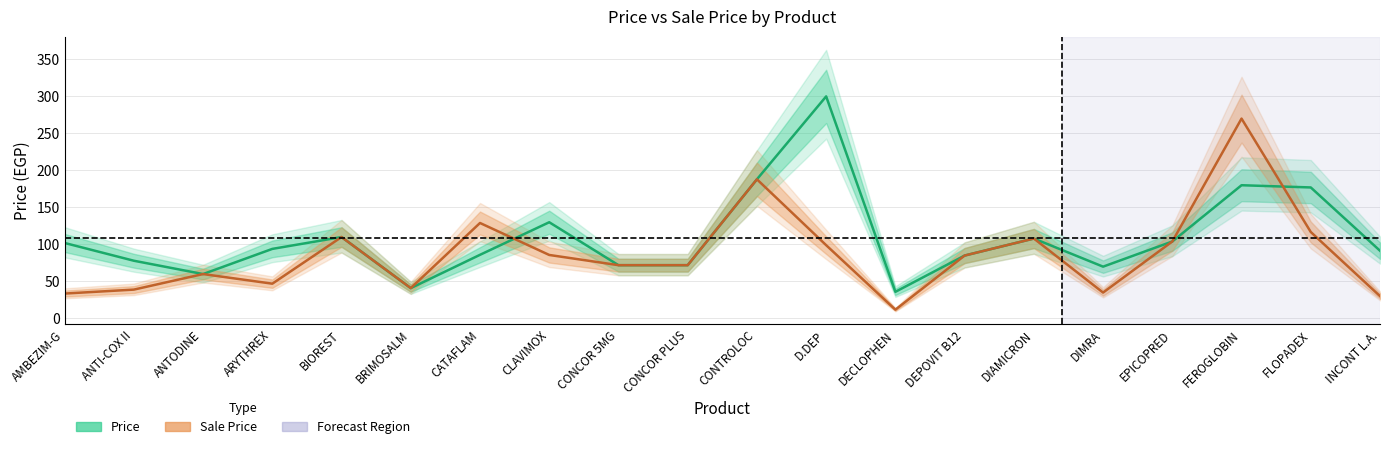

How many lines are shown in the chart?

2